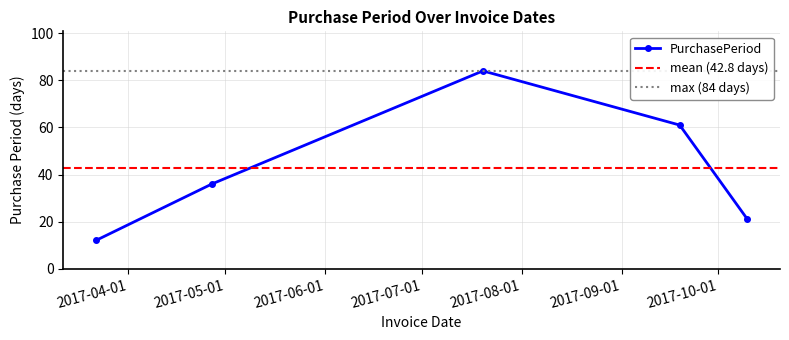

What position from the right is 2017-03-22?

5